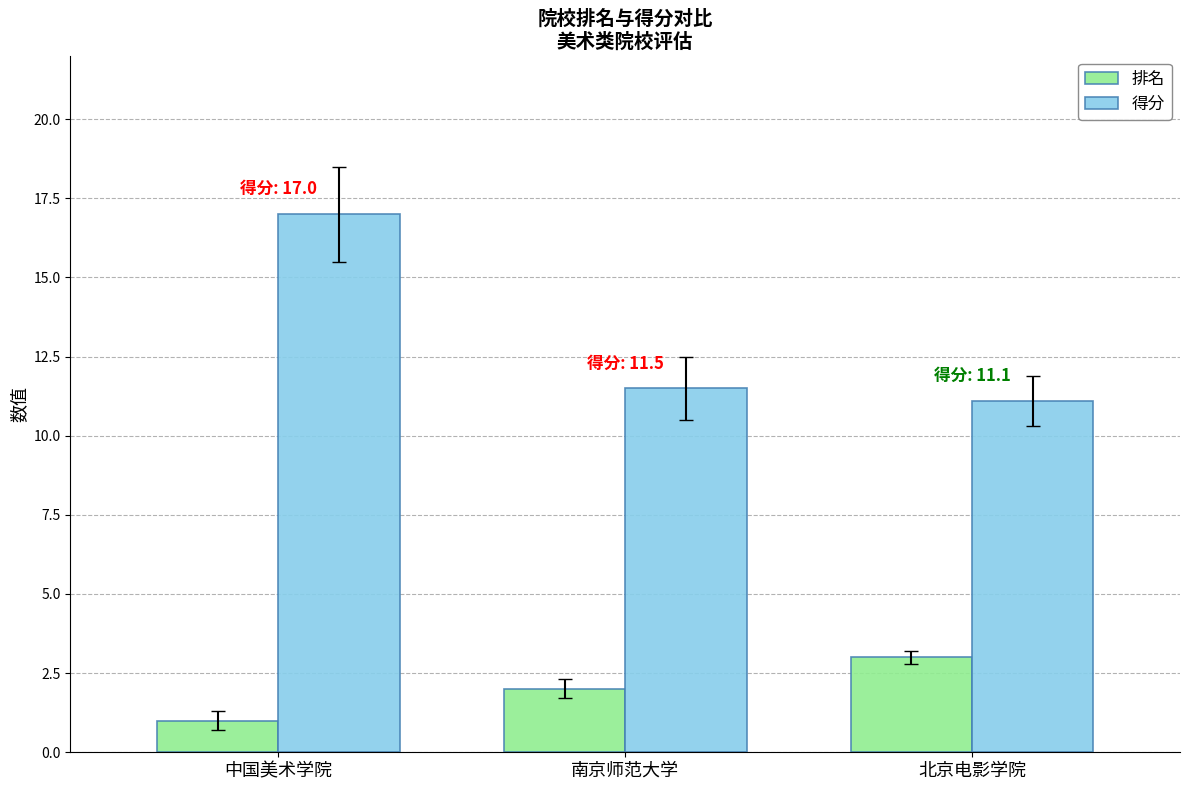

What value does the 排名 series have at 北京电影学院?

3.0